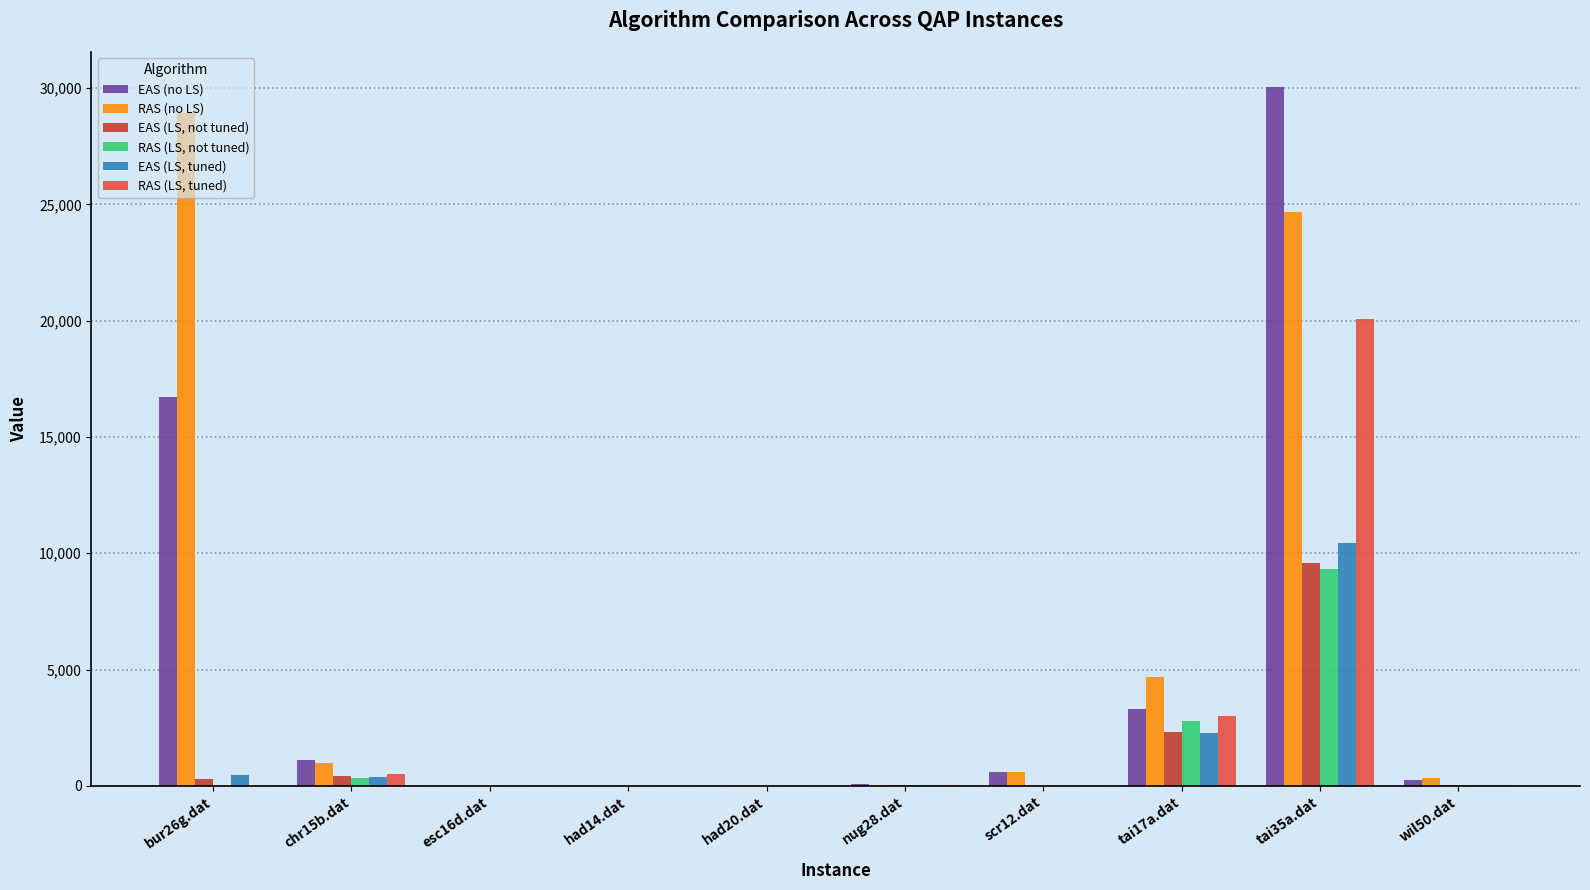

What are all the series names shown in the legend?

EAS (no LS), RAS (no LS), EAS (LS, not tuned), RAS (LS, not tuned), EAS (LS, tuned), RAS (LS, tuned)